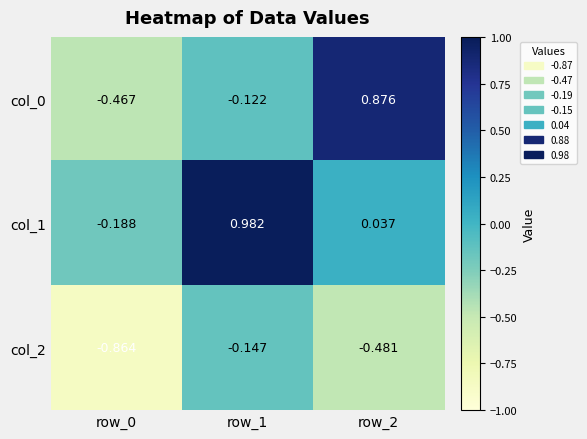

Is the value of col_1 at row_1 greater than the value of col_0 at row_1?

Yes